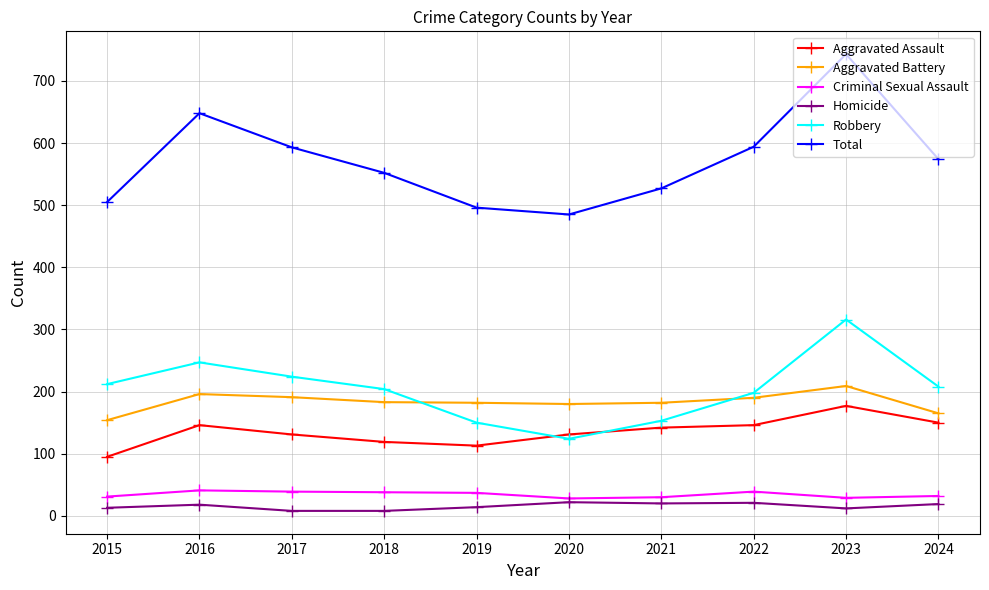

In Total, how many points are higher than both neighbors (excluding endpoints)?

2